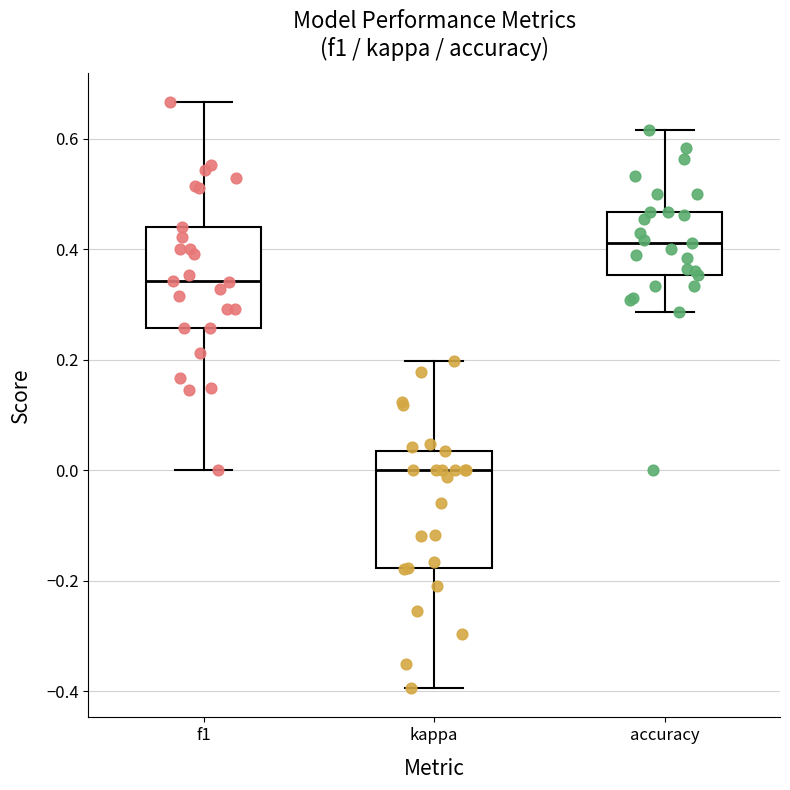

Reading left to right, transcribe this box plot: for each box, give where its median line is, the range the box spans, and where its two whiskers end, as read against the y-axis. The values are not printed on the chart, so give them approximately, as read against the axis.

f1: median 0.34, box 0.26 to 0.44, whiskers 0.00 to 0.66
kappa: median 0.00, box -0.18 to 0.04, whiskers -0.40 to 0.20
accuracy: median 0.42, box 0.36 to 0.46, whiskers 0.28 to 0.62